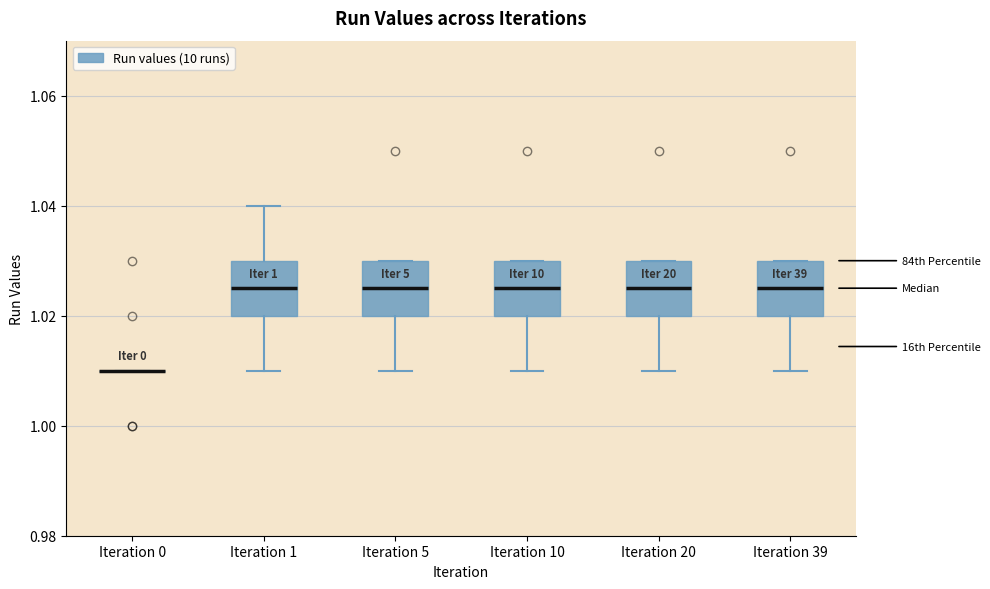

Reading left to right, read every box against the y-axis: the position of its median line, the range the box covers, and the ends of its whiskers. The values are not printed on the chart, so give them approximately, as read against the axis.

Iteration 0: box collapsed to a line at 1.010, whiskers 1.010 to 1.010
Iteration 1: median 1.026, box 1.020 to 1.030, whiskers 1.010 to 1.040
Iteration 5: median 1.026, box 1.020 to 1.030, whiskers 1.010 to 1.030
Iteration 10: median 1.026, box 1.020 to 1.030, whiskers 1.010 to 1.030
Iteration 20: median 1.026, box 1.020 to 1.030, whiskers 1.010 to 1.030
Iteration 39: median 1.026, box 1.020 to 1.030, whiskers 1.010 to 1.030